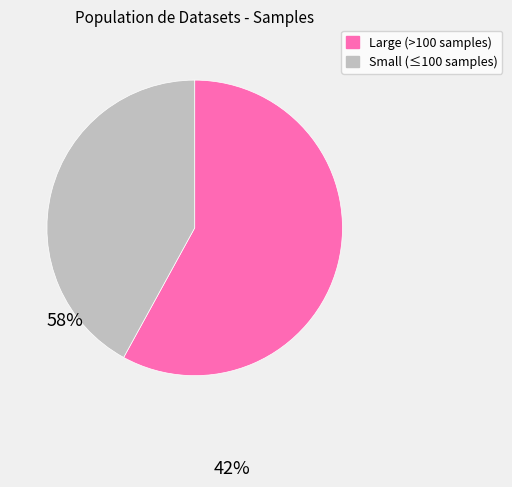

Is there a majority slice in this chart?

Yes